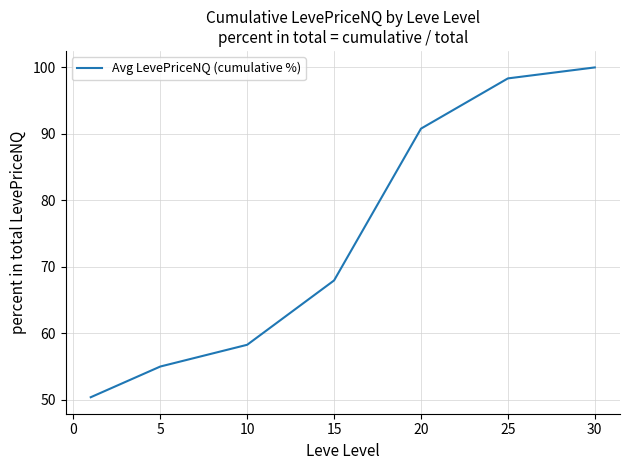

True or false: the data has more than 2 interior local peaks.

False